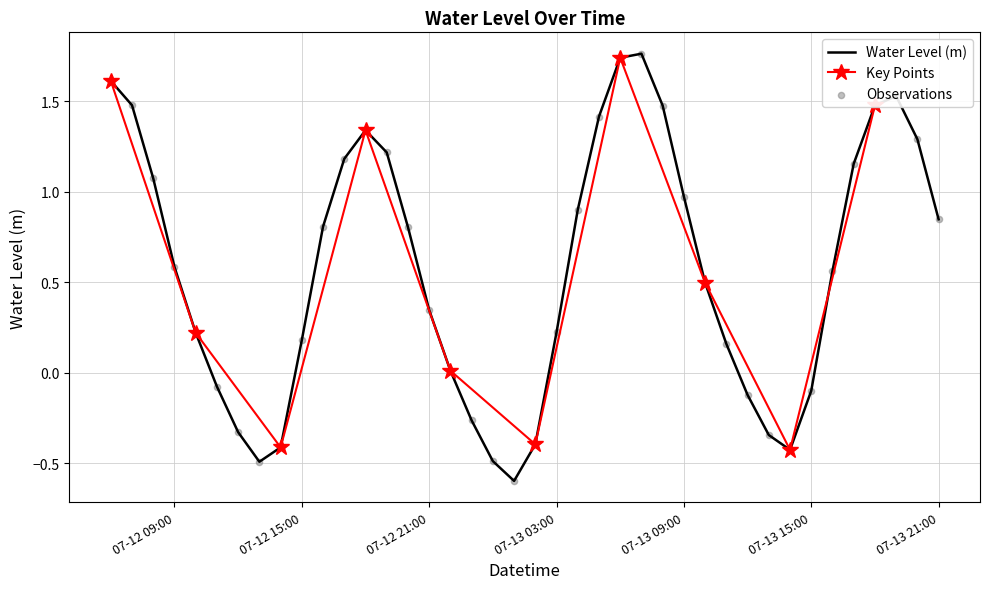

What is the change in value from 2025-07-12 14:00:00 to 2025-07-13 03:00:00?

+0.6